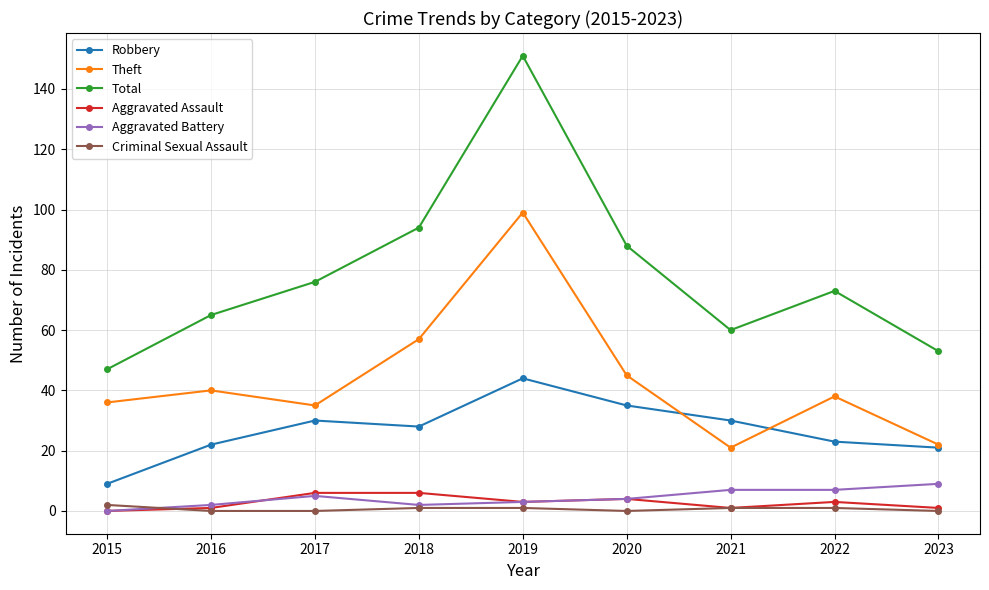

What is the value of the Aggravated Battery point at the 4th from the left?

2